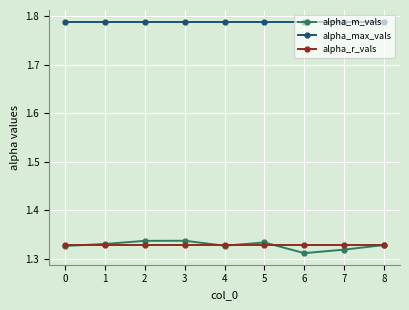

How many alpha_m_vals values are between 1 and 2?

9